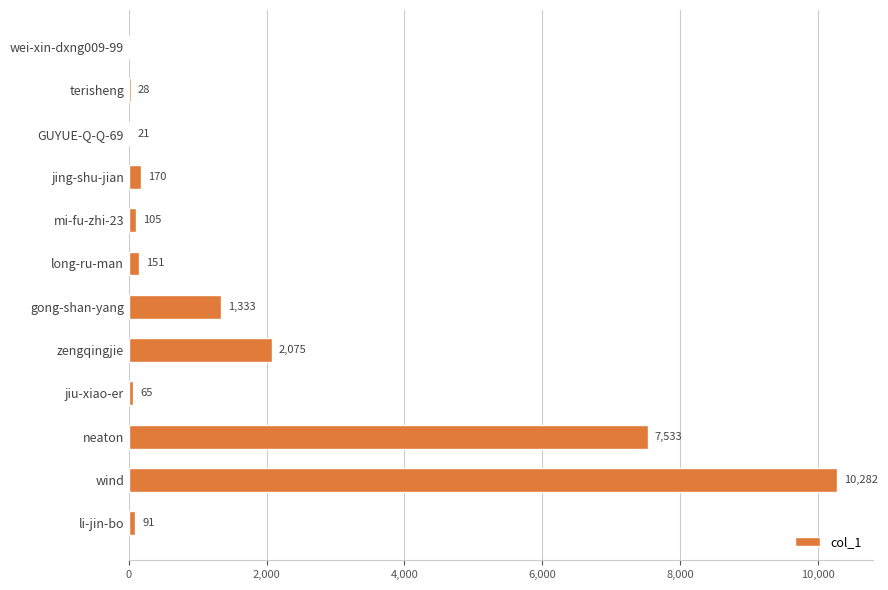

Reading bottom to top, list all the values displayed in this chart.

li-jin-bo=91	wind=10282	neaton=7533	jiu-xiao-er=65	zengqingjie=2075	gong-shan-yang=1333	long-ru-man=151	mi-fu-zhi-23=105	jing-shu-jian=170	GUYUE-Q-Q-69=21	terisheng=28	wei-xin-dxng009-99=0